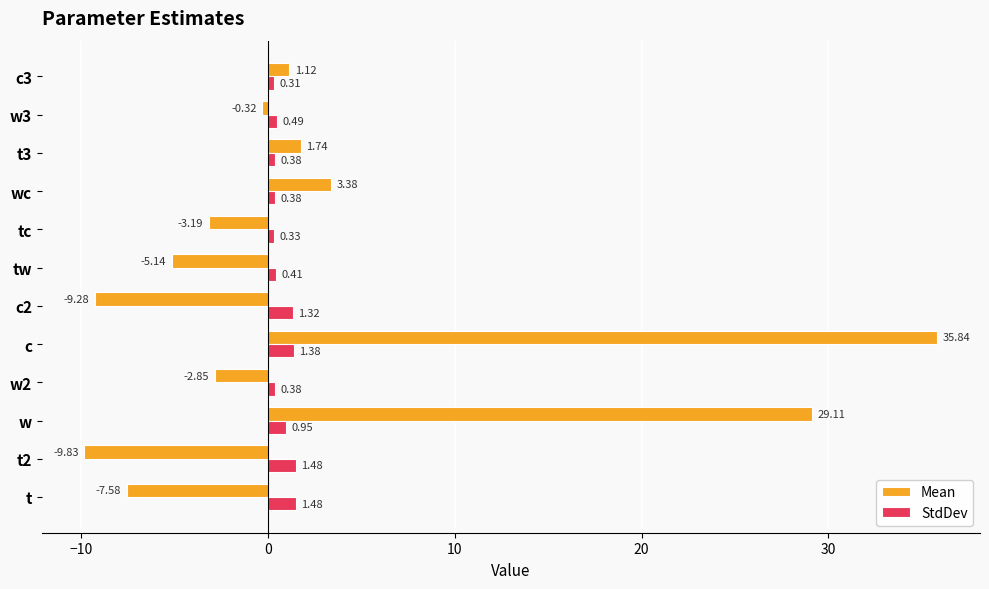

What is the average value of the StdDev series?

0.8